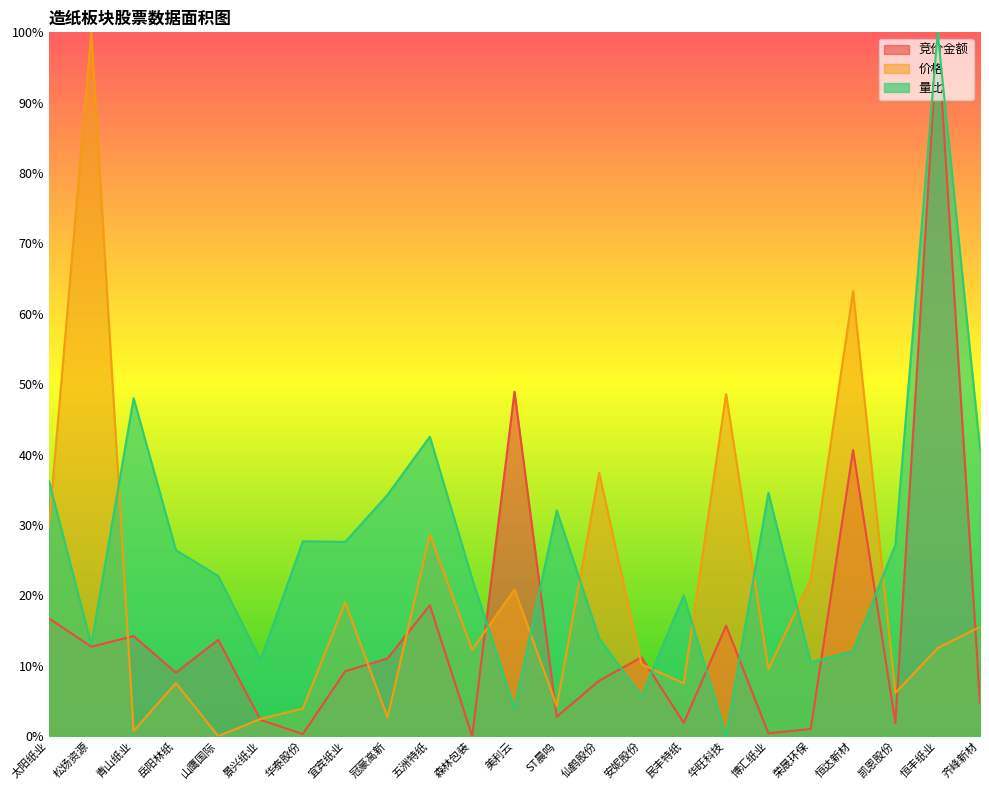

True or false: 量比 and 价格 cross at least once.

True